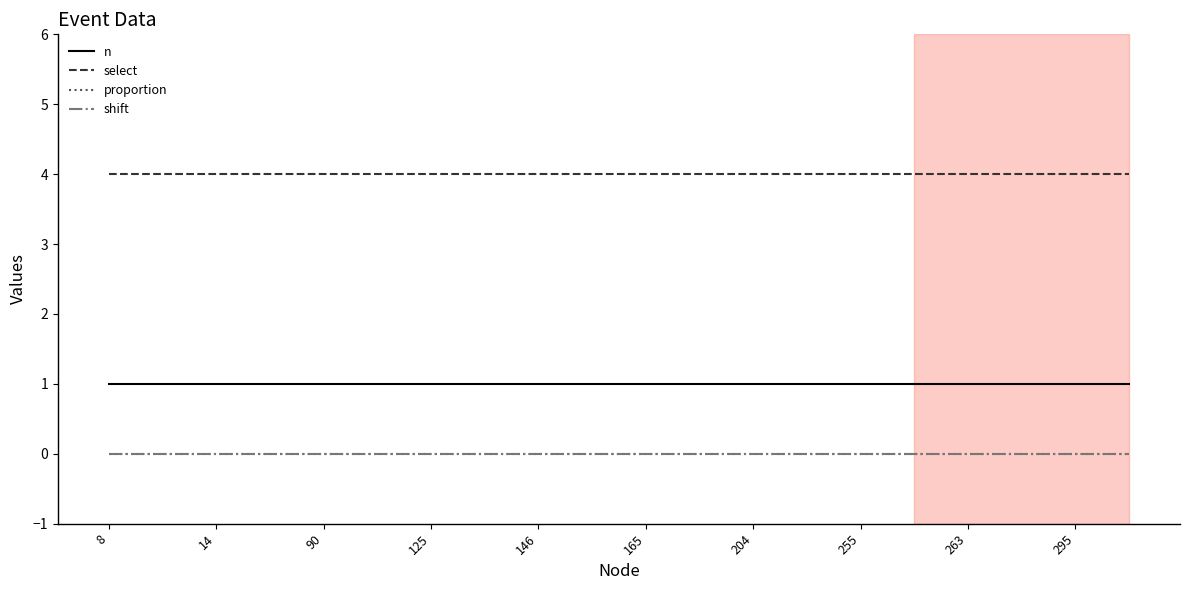

What is the value of the n point at the 11th from the left?

1